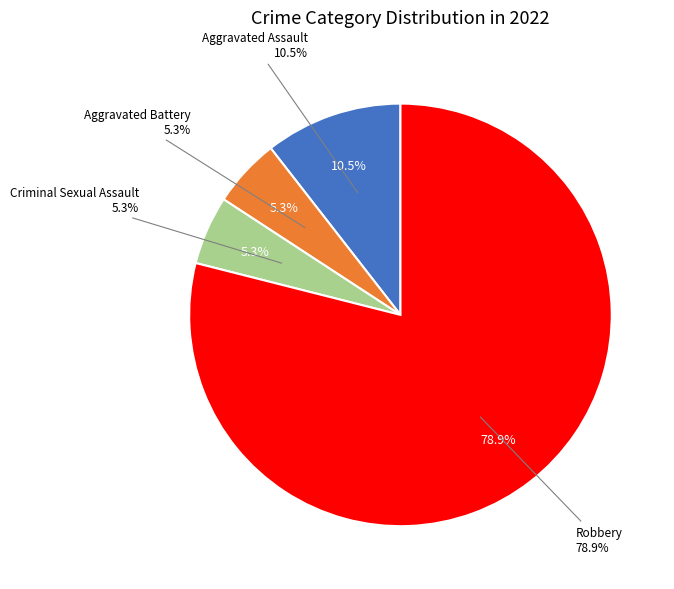

To the nearest percent, what percentage of the pie is Aggravated Assault?

11%